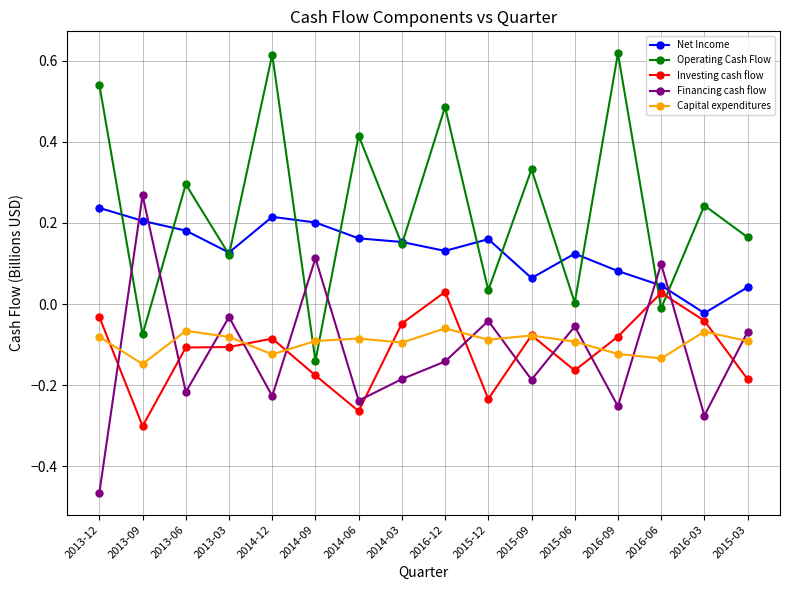

How many interior local peaks does the Financing cash flow series have?

6